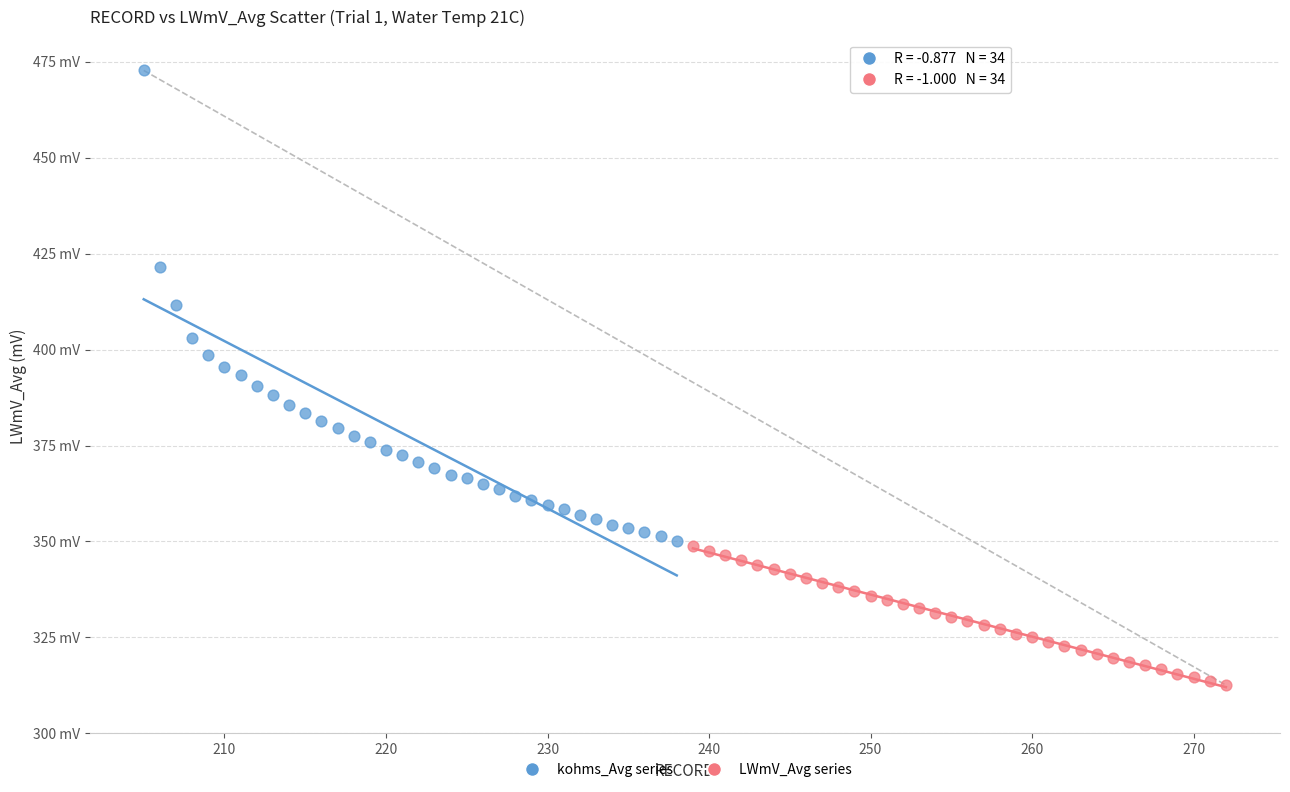

What are all the series names shown in the legend?

kohms_Avg series, LWmV_Avg series